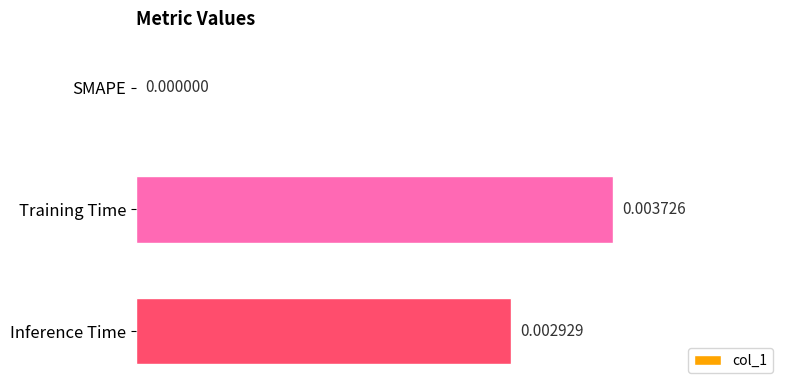

Where is the data nearest to the value 0?

SMAPE